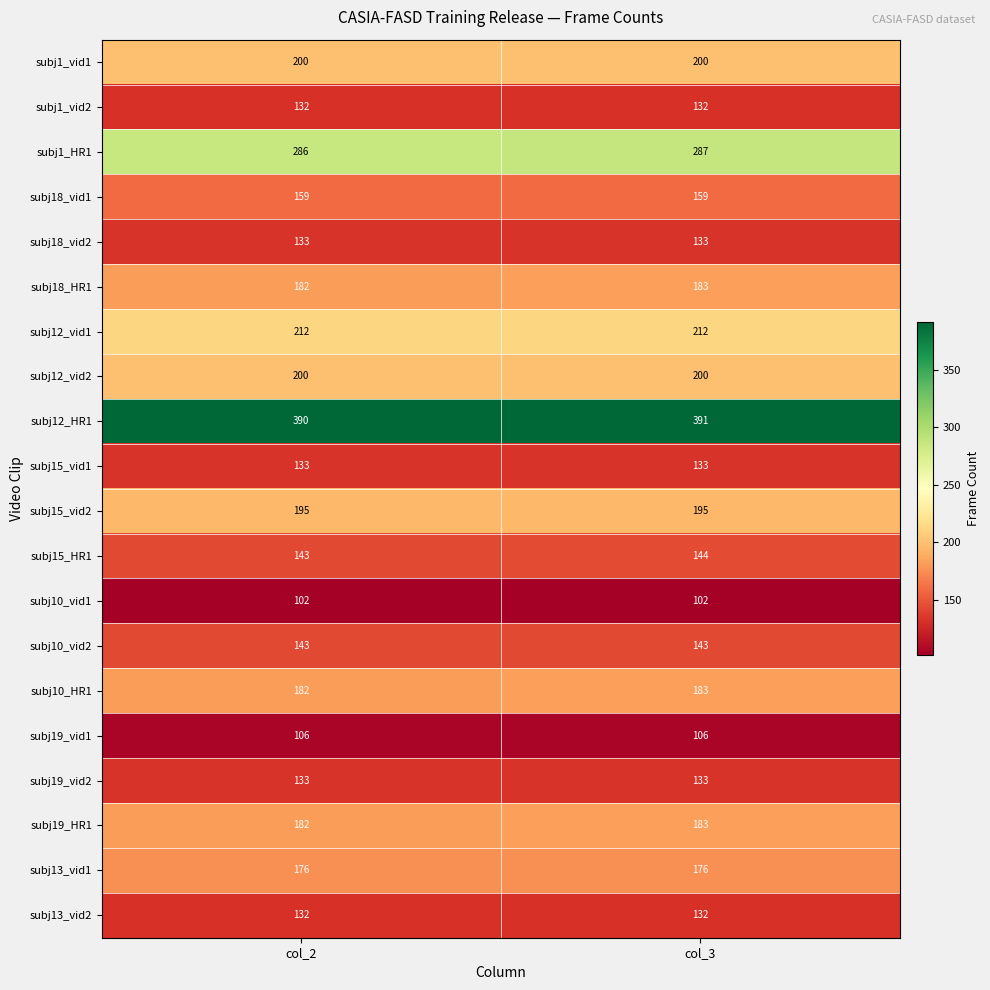

What is the sum of the subj18_vid1 values at col_3 and col_2?

318